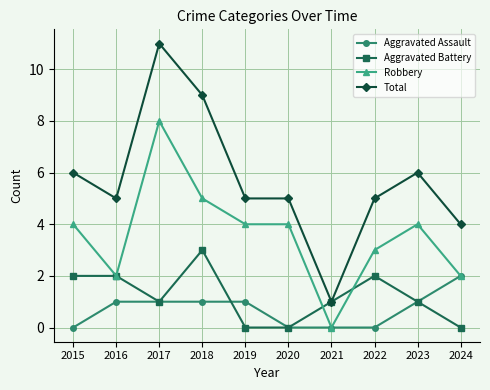

Reading left to right, what are all the values shown in this chart?

Aggravated Assault: 0	1	1	1	1	0	0	0	1	2
Aggravated Battery: 2	2	1	3	0	0	1	2	1	0
Robbery: 4	2	8	5	4	4	0	3	4	2
Total: 6	5	11	9	5	5	1	5	6	4